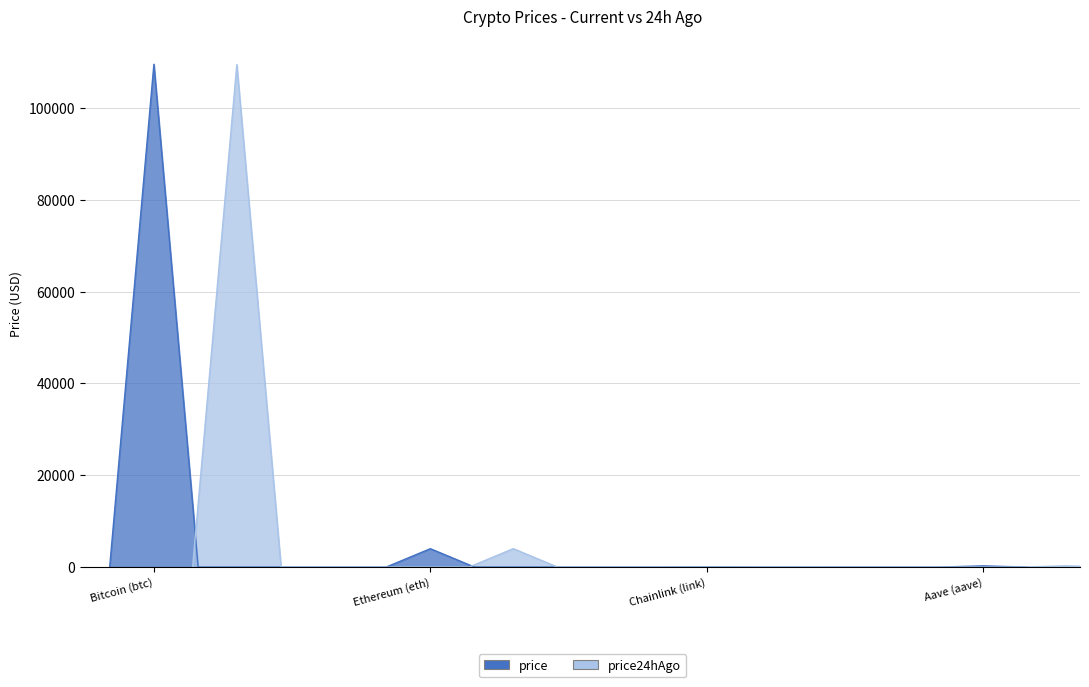

True or false: price24hAgo has a value of 4013.3 at Ethereum (eth).

True